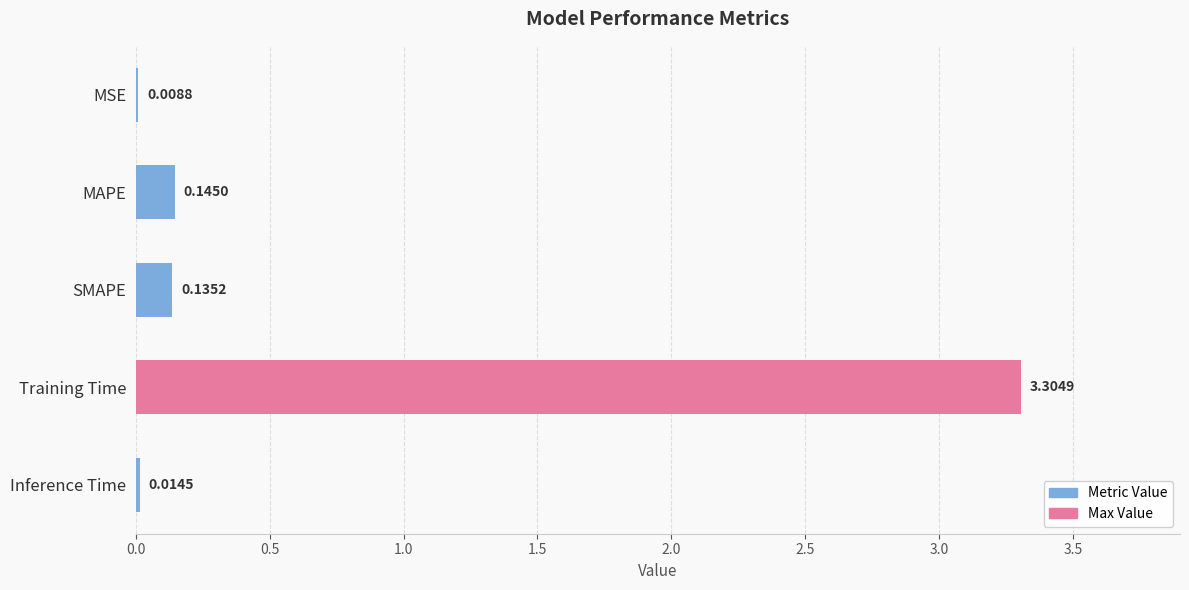

At which category does the chart reach its peak across all series?

Training Time